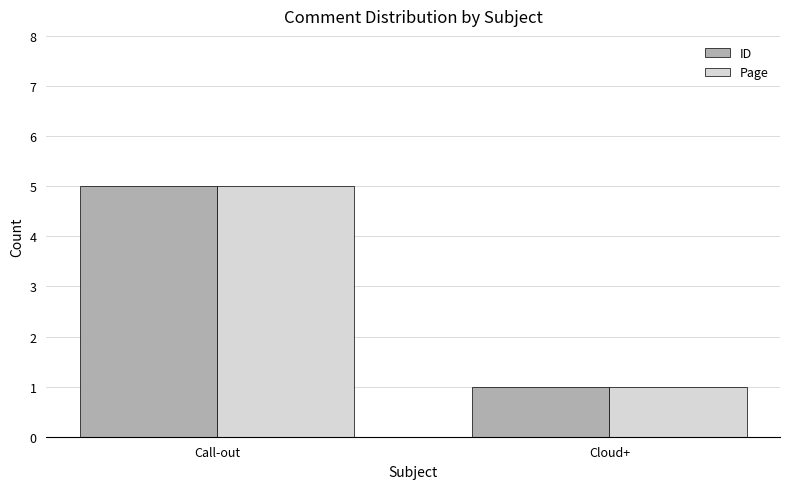

Count the number of categories in the chart.

2